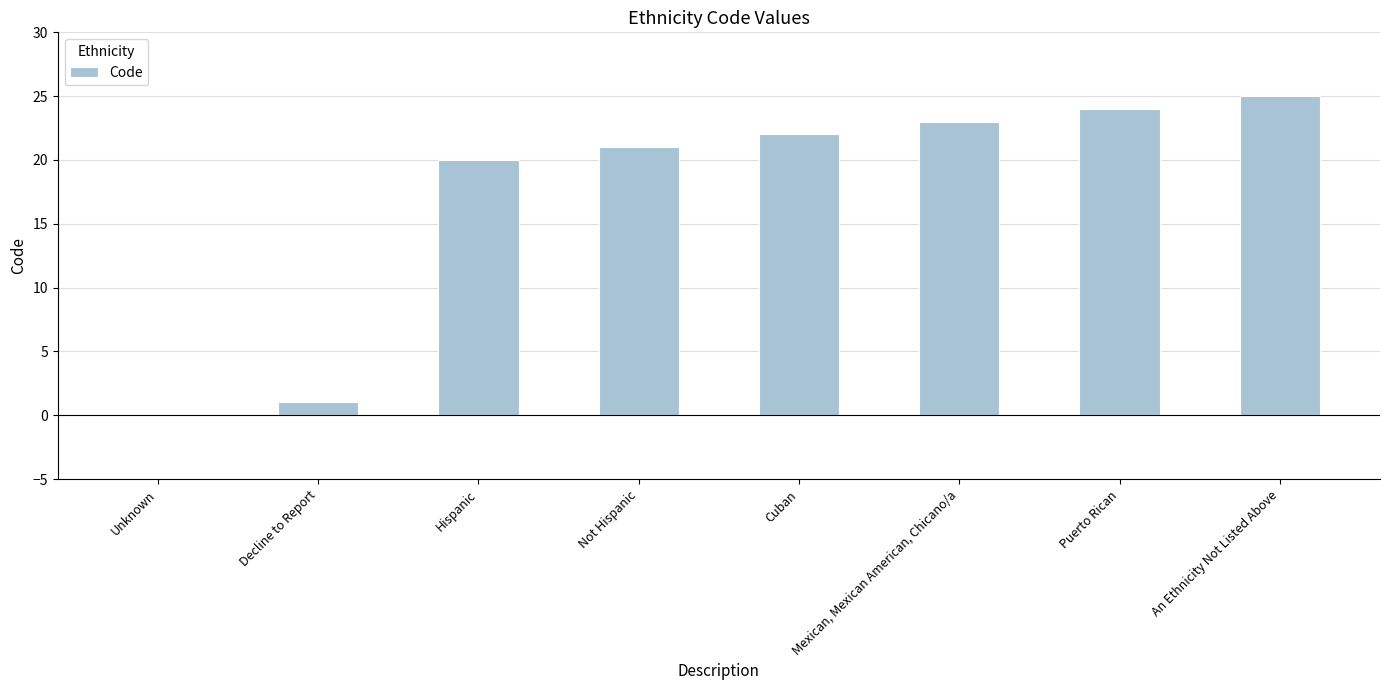

What is the change in value from Hispanic to Not Hispanic?

+1